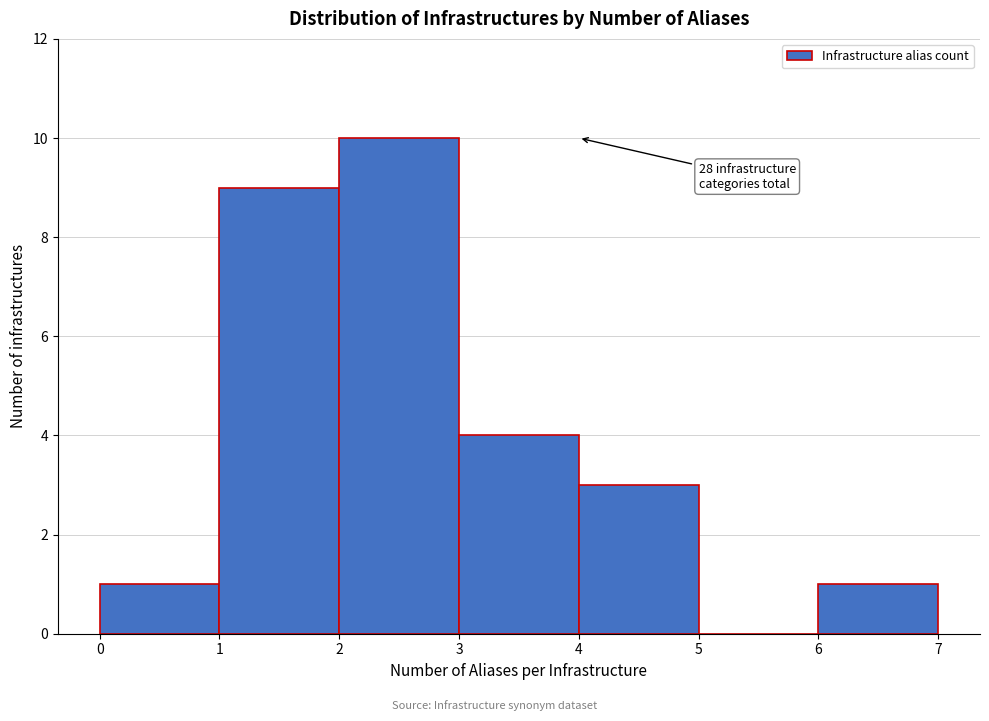

Which range on the x-axis has the tallest bar?

2 to 3